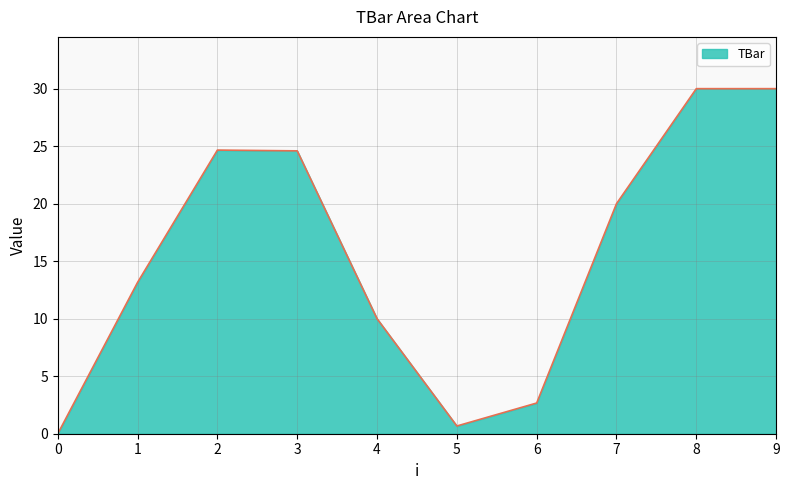

What is the change in value from 1 to 9?

+16.8